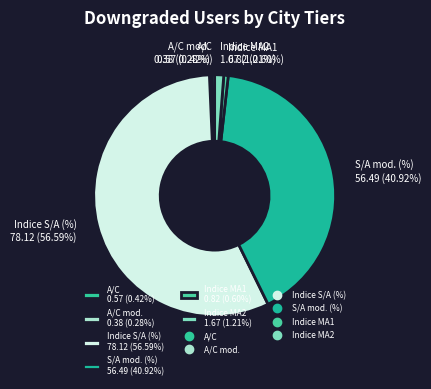

Between Indice MA2 1.67 (1.21%) and Indice MA1 0.82 (0.60%), which is larger?

Indice MA2 1.67 (1.21%)